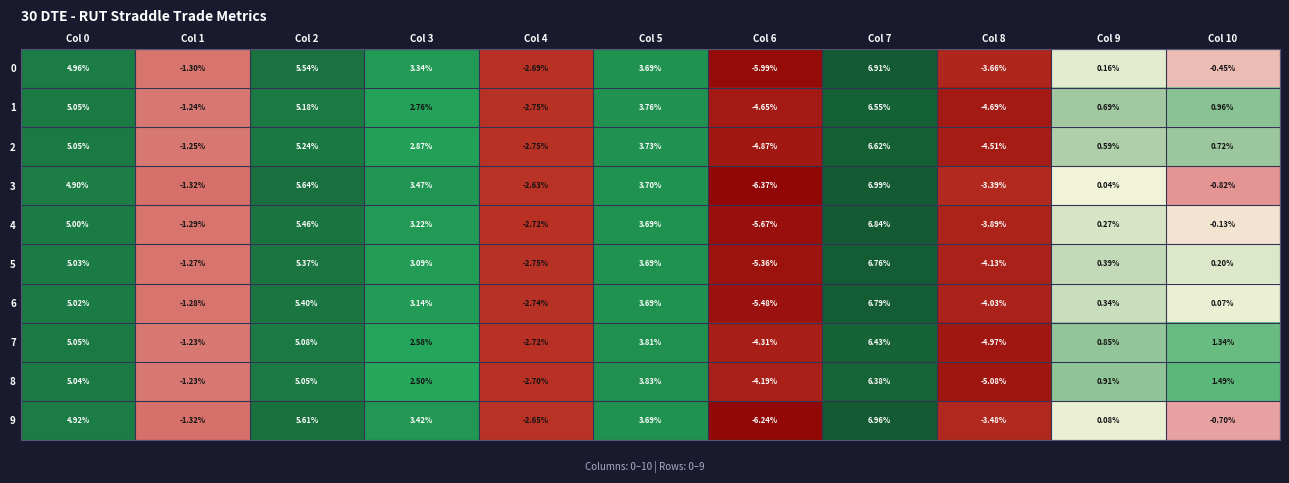

Which series has the widest spread of values?

3